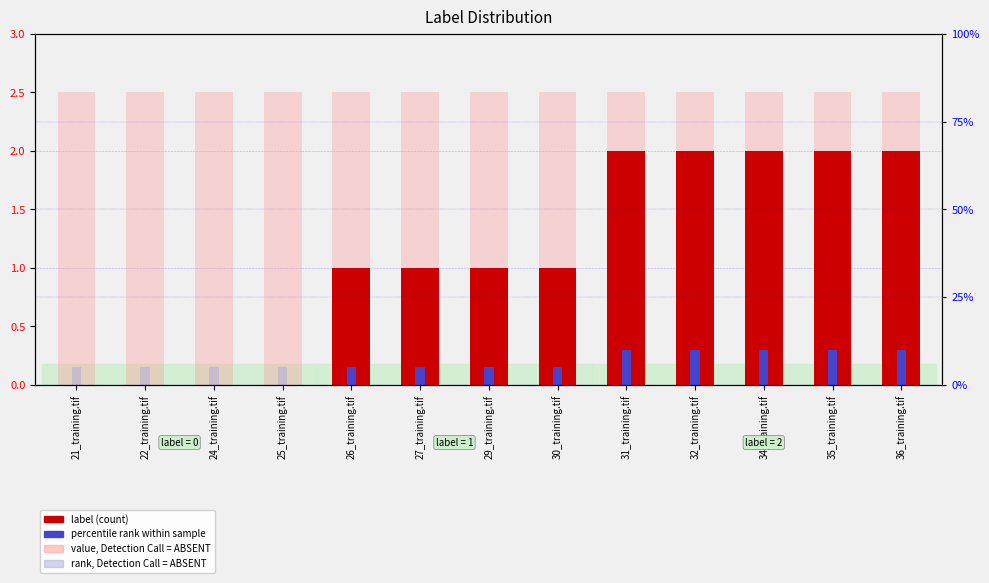

The value, Detection Call = ABSENT series shows 1.0 at 36_training.tif. True or false?

False